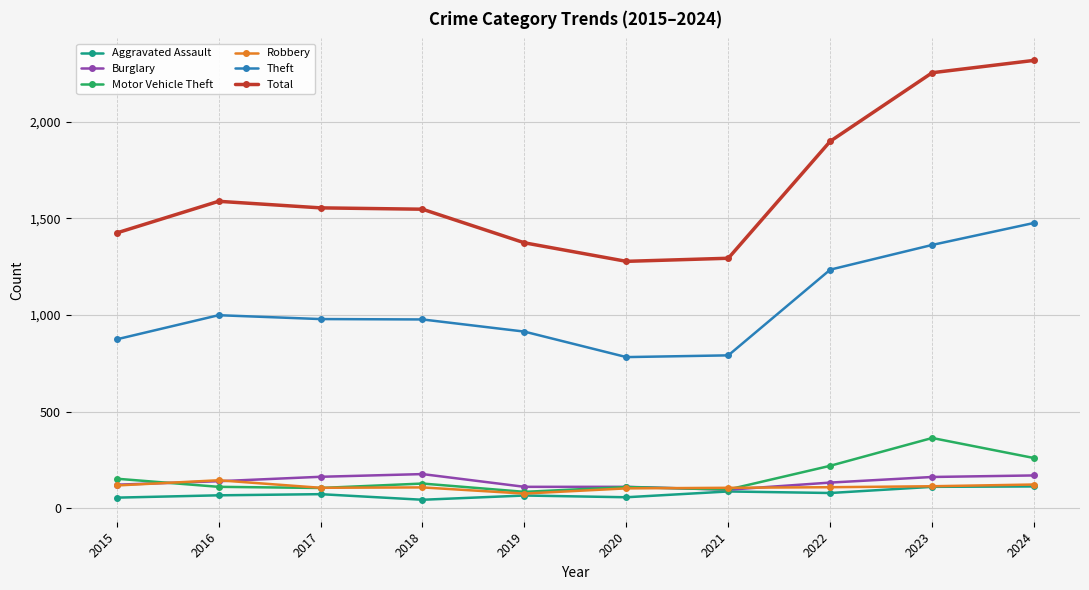

Is the value of Motor Vehicle Theft at 2019 greater than the value of Total at 2016?

No